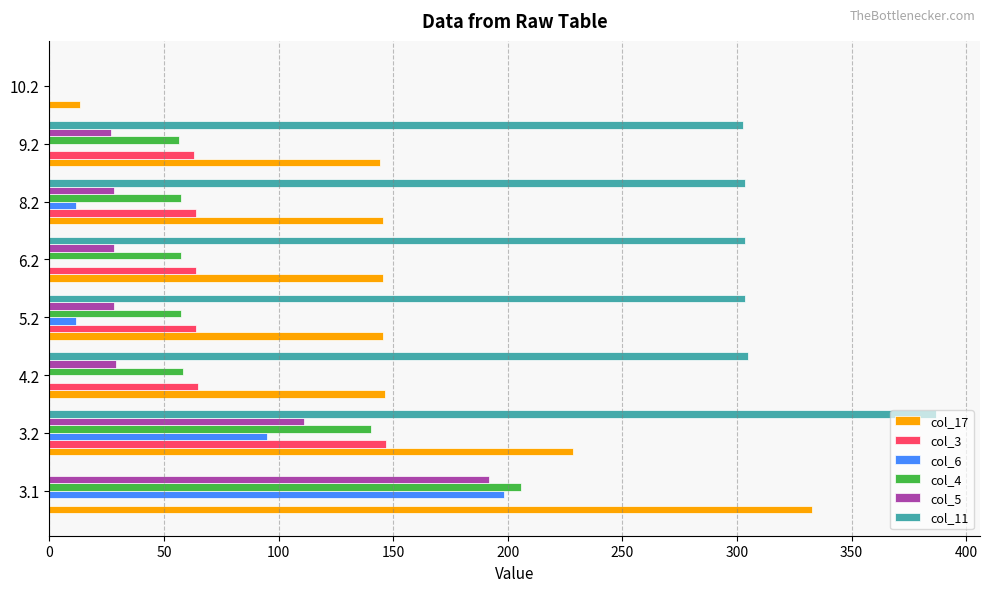

Which series has the widest spread of values?

col_11